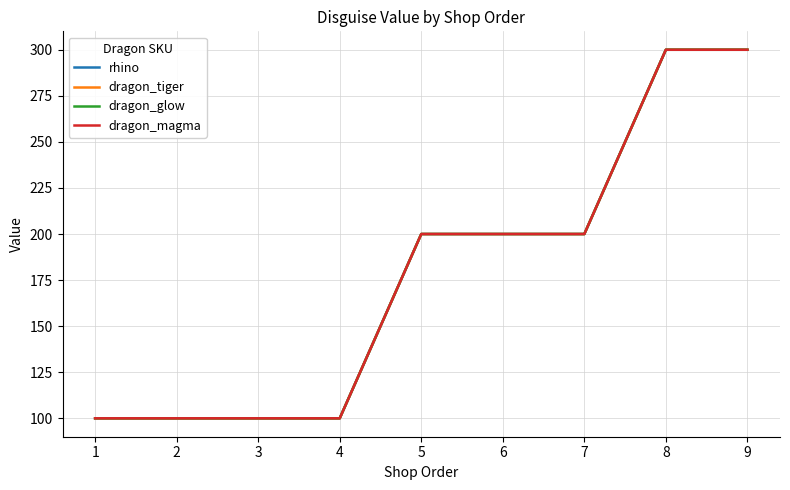

How many lines are shown in the chart?

4